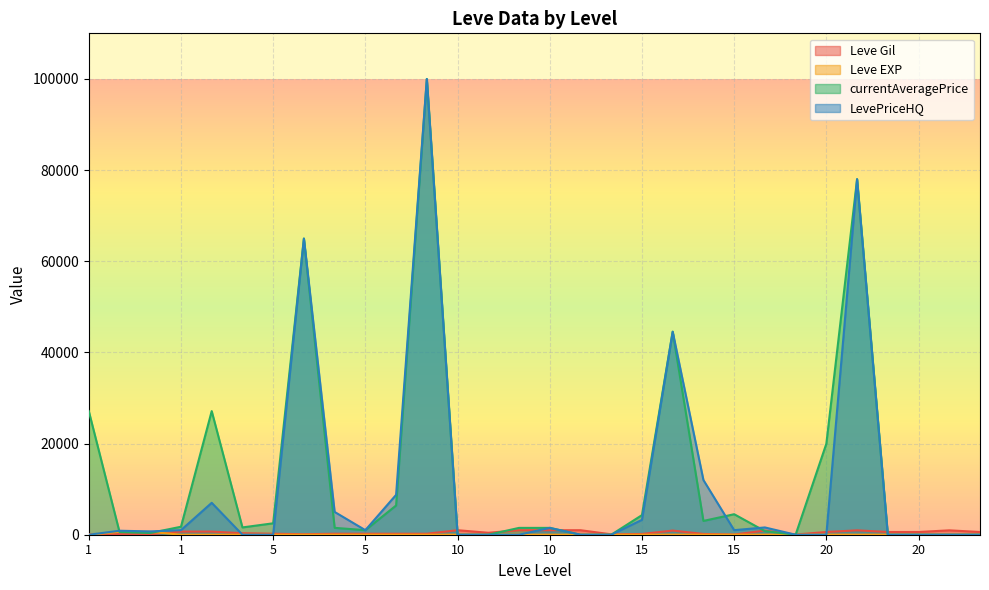

At which label is Leve EXP closest to 315?

20